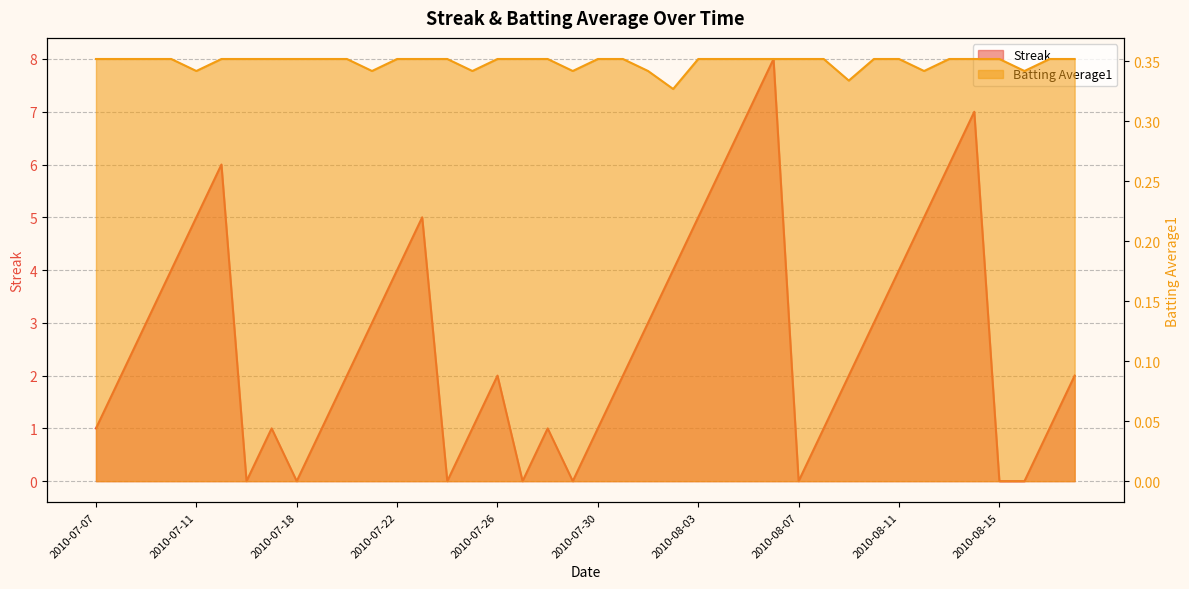

Between which two adjacent categories do Streak and Batting Average1 first intersect?

2010-07-15 and 2010-07-16